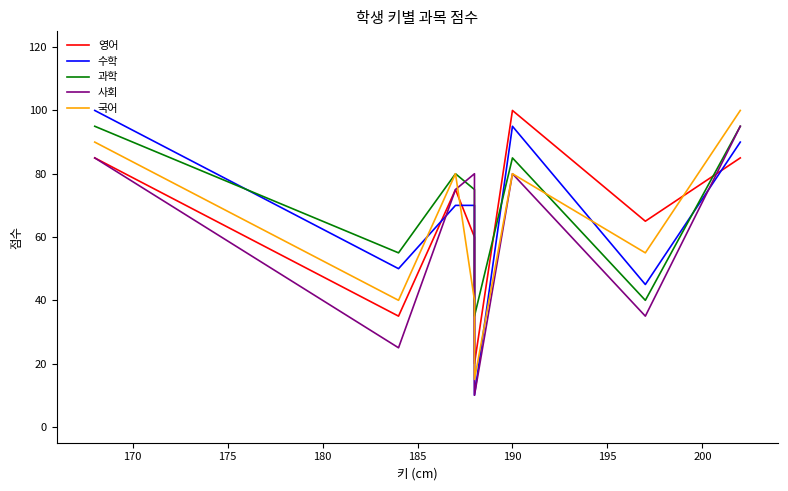

What is the value of the 국어 point at the 2nd from the left?

40